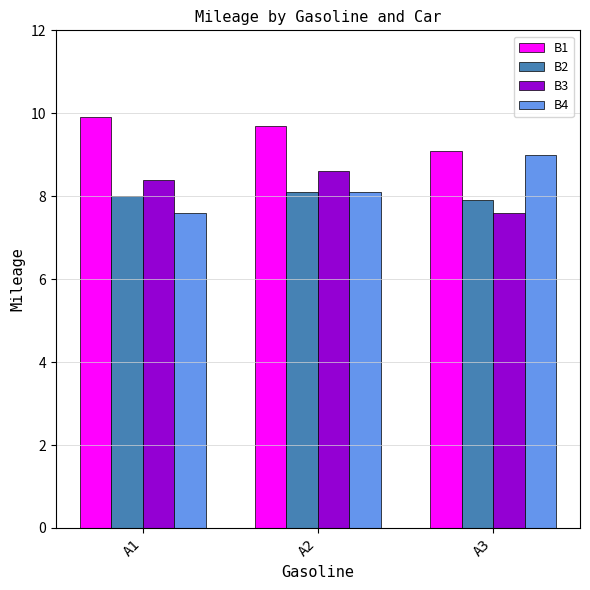

List the series in order of their peak value, highest first.

B1, B4, B3, B2